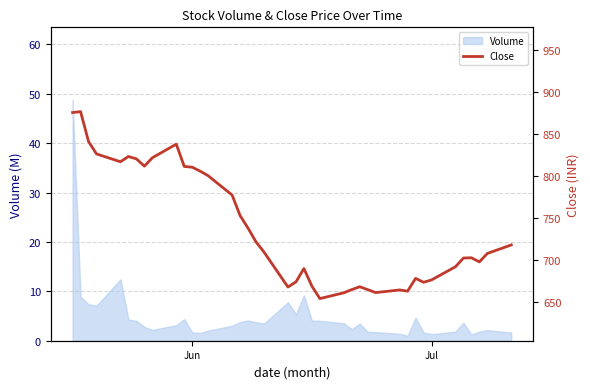

What is the maximum value for Volume?

48.8